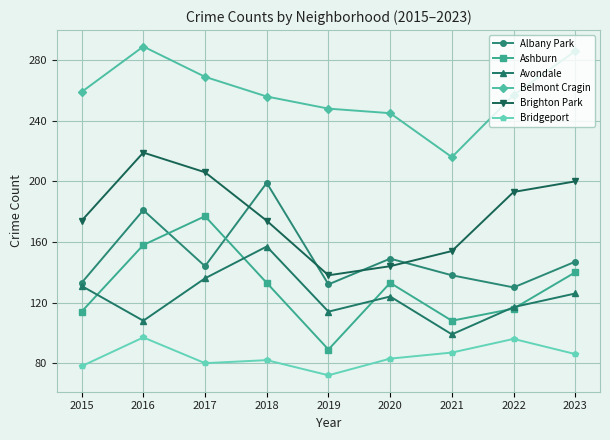

Is the value of Bridgeport at 2022 greater than the value of Ashburn at 2015?

No